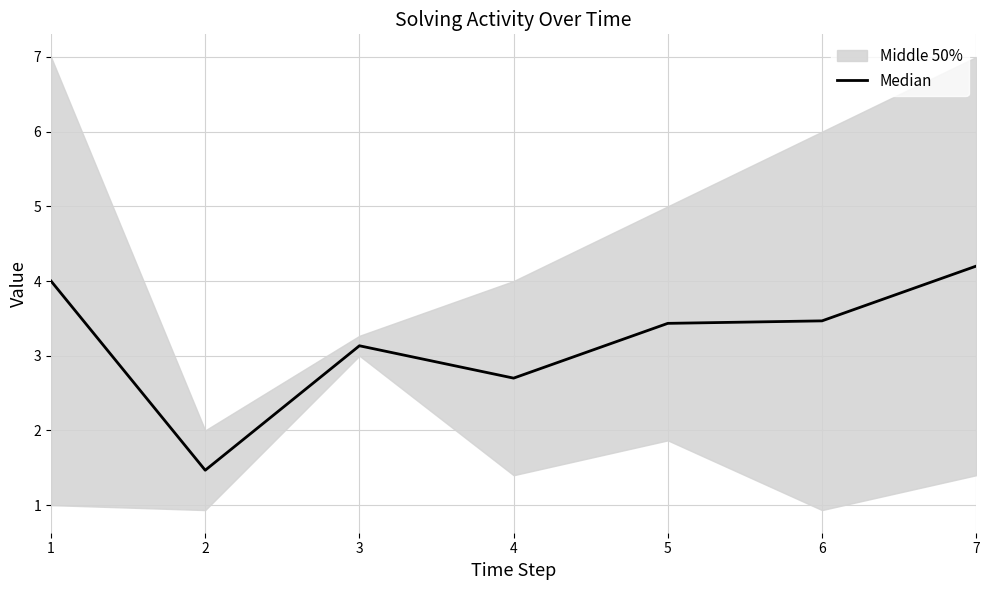

Approximately how many times larger is the value at 4 compared to 6?

0.8